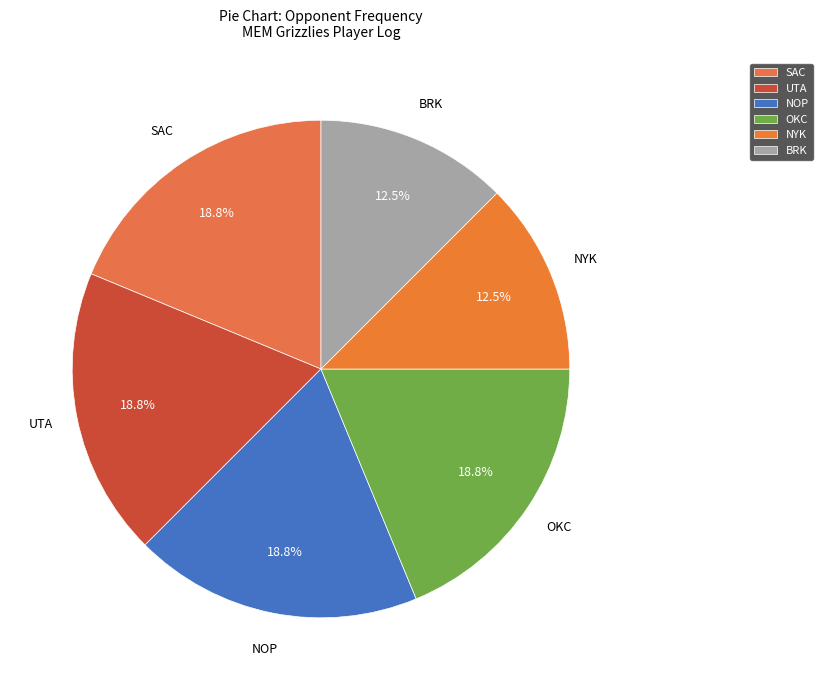

Combined, do NYK and SAC account for over 50%?

No